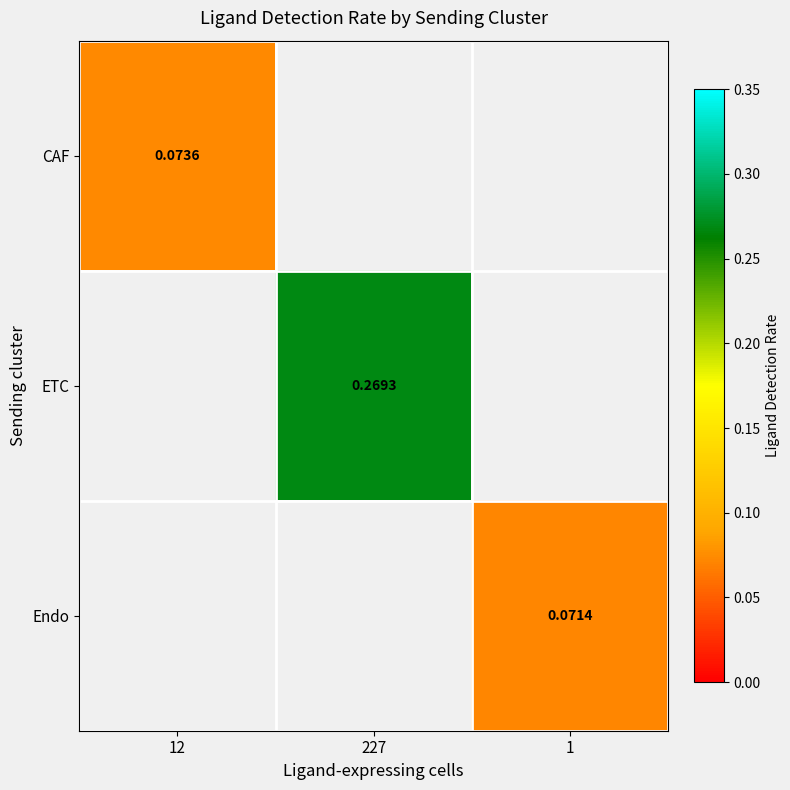

Is the value of Endo at 1 greater than the value of ETC at 227?

No